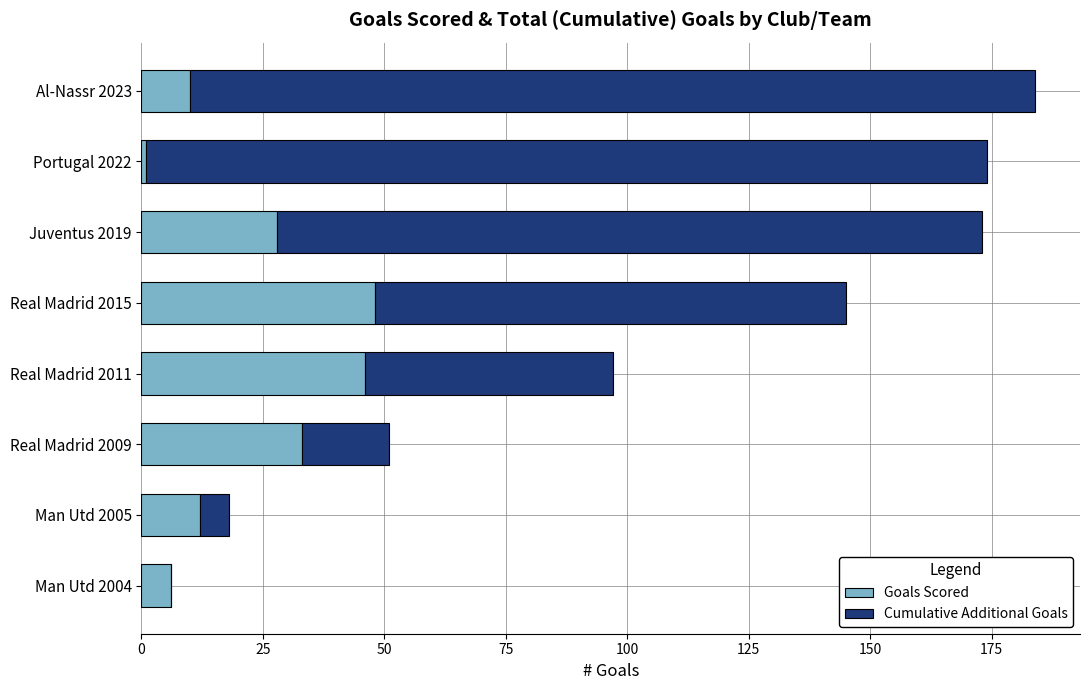

The Goals Scored series shows 2 at Al-Nassr 2023. True or false?

False